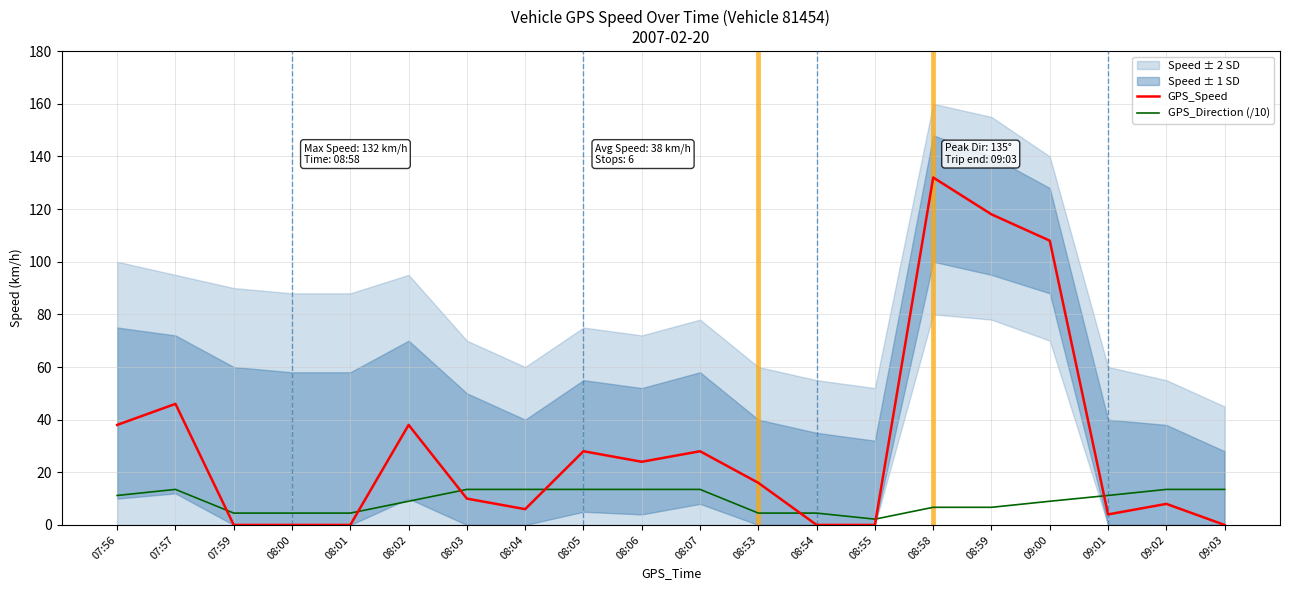

At which category does GPS_Direction (/10) reach its first local valley?

08:55